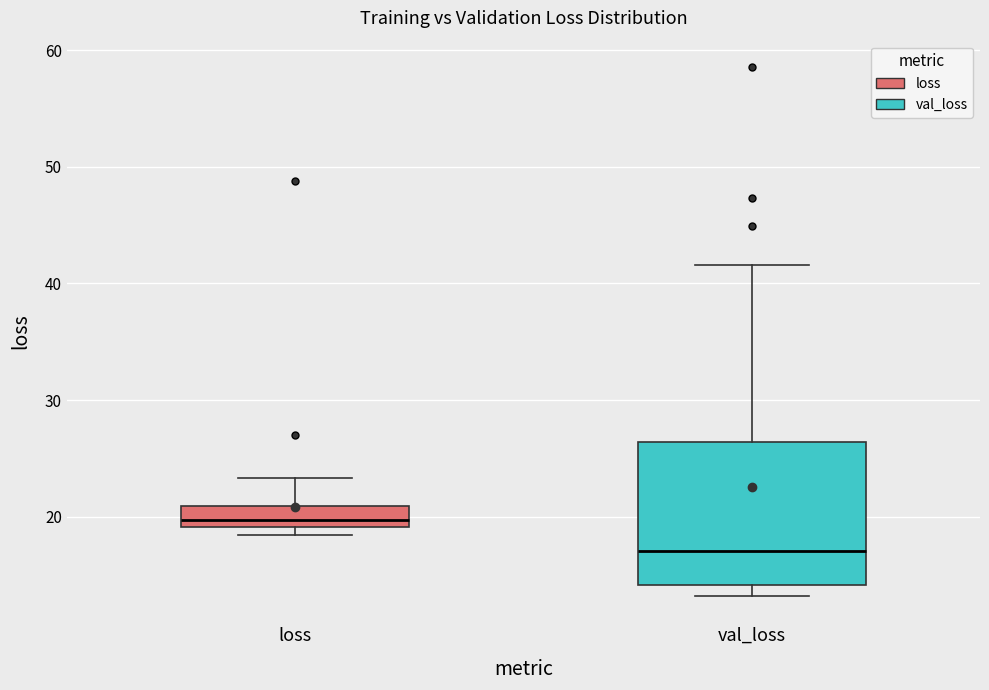

Reading left to right, transcribe this box plot: for each box, give where its median line is, the range the box spans, and where its two whiskers end, as read against the y-axis. The values are not printed on the chart, so give them approximately, as read against the axis.

loss: median 20, box 19 to 21, whiskers 18 to 23
val_loss: median 17, box 14 to 26, whiskers 13 to 42